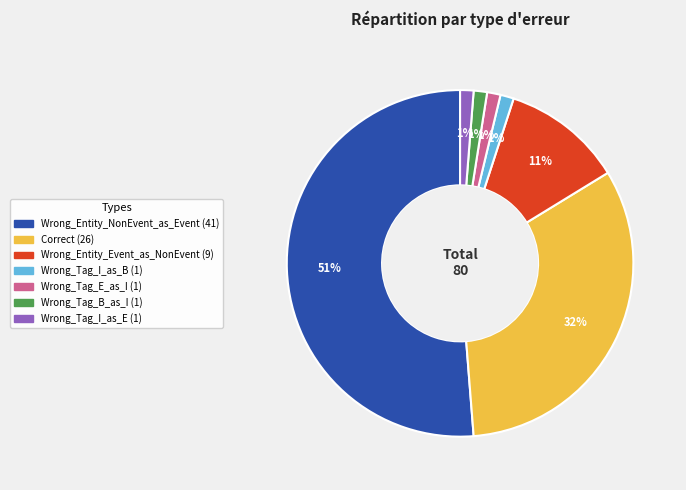

Which slice is the largest?

Wrong_Entity_NonEvent_as_Event